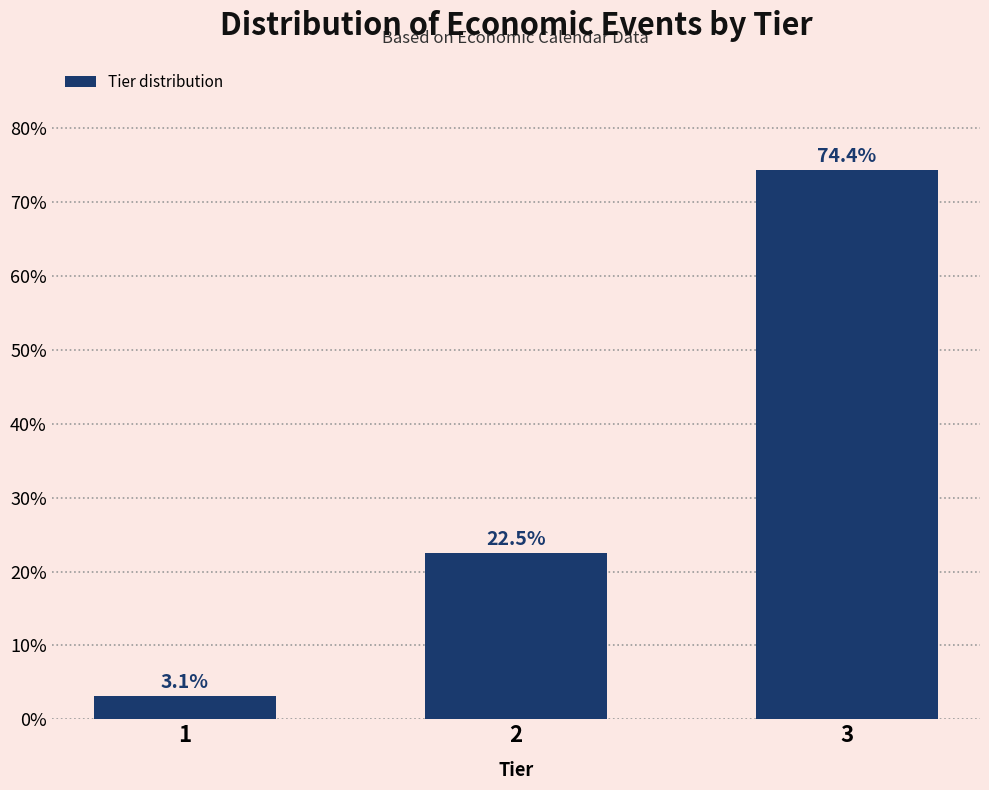

Reading left to right, what are all the values shown in this chart?

1=3.1	2=22.5	3=74.4